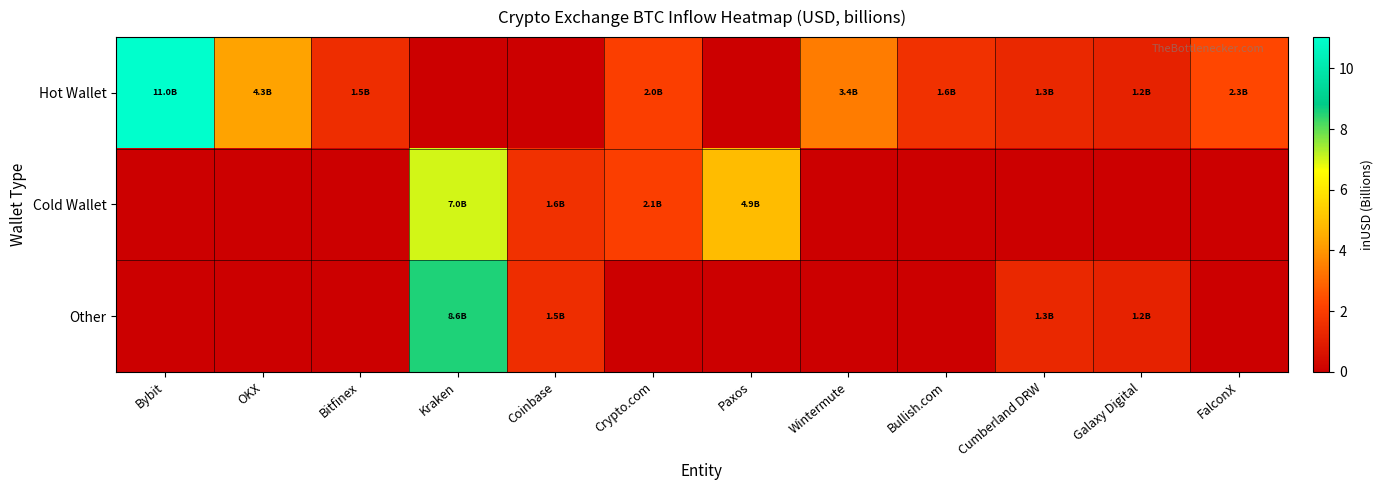

How many categories are shown in the chart?

12